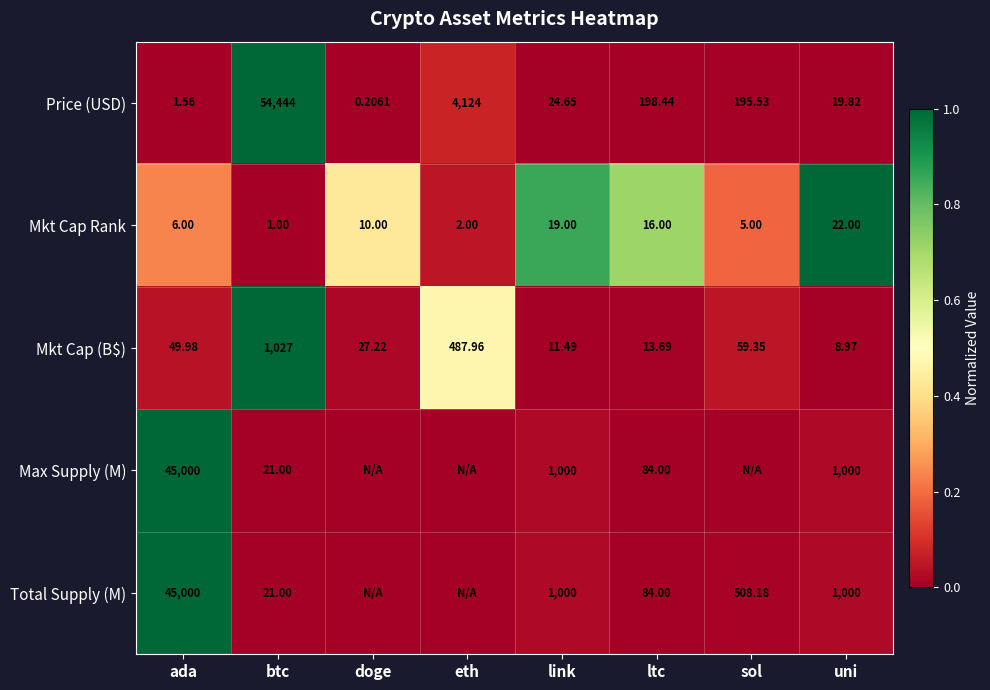

Is the value of Price (USD) at ltc greater than the value of Mkt Cap (B$) at ada?

Yes